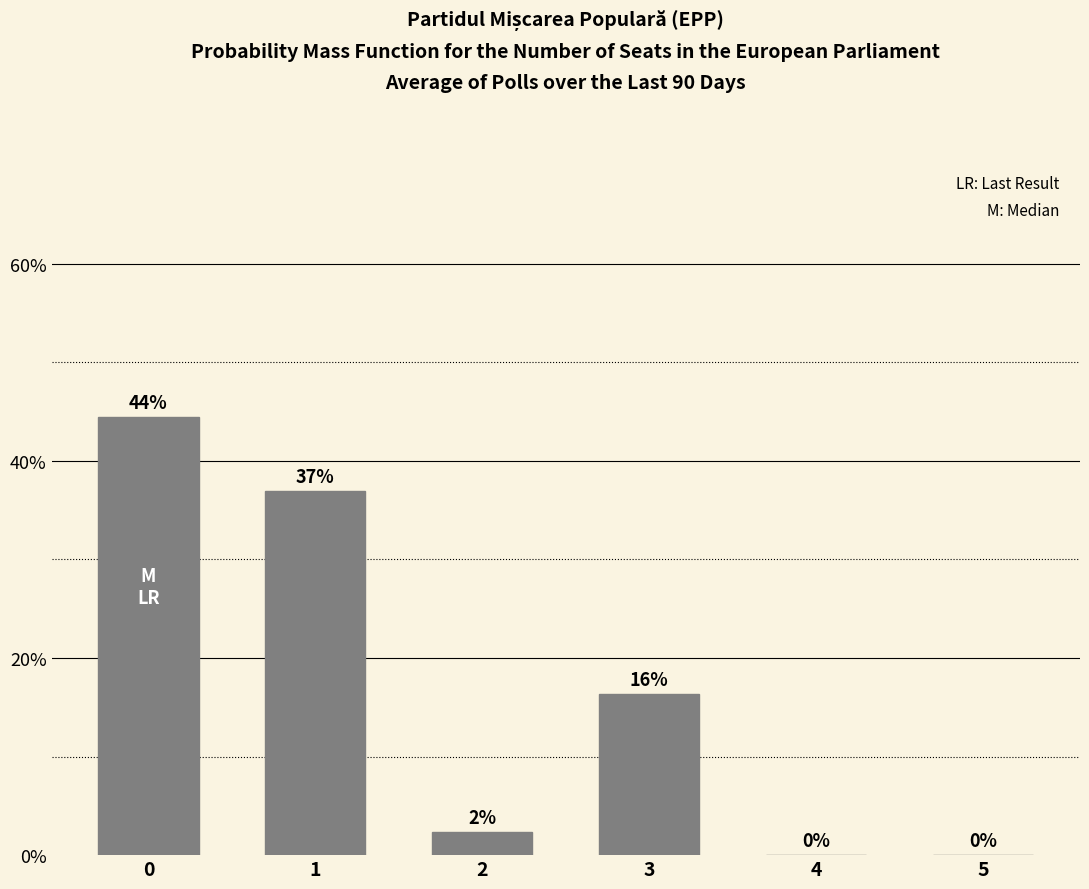

What is the maximum value shown in the chart?

44.4